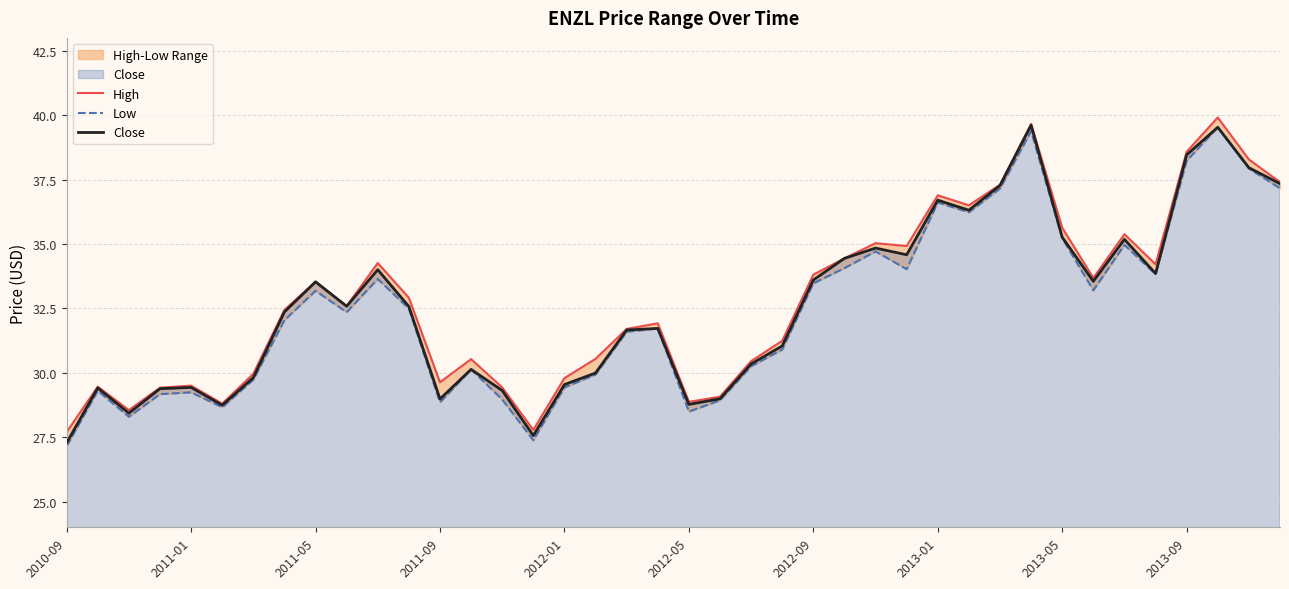

Is it true that Close equals 54.1 at 10?

False